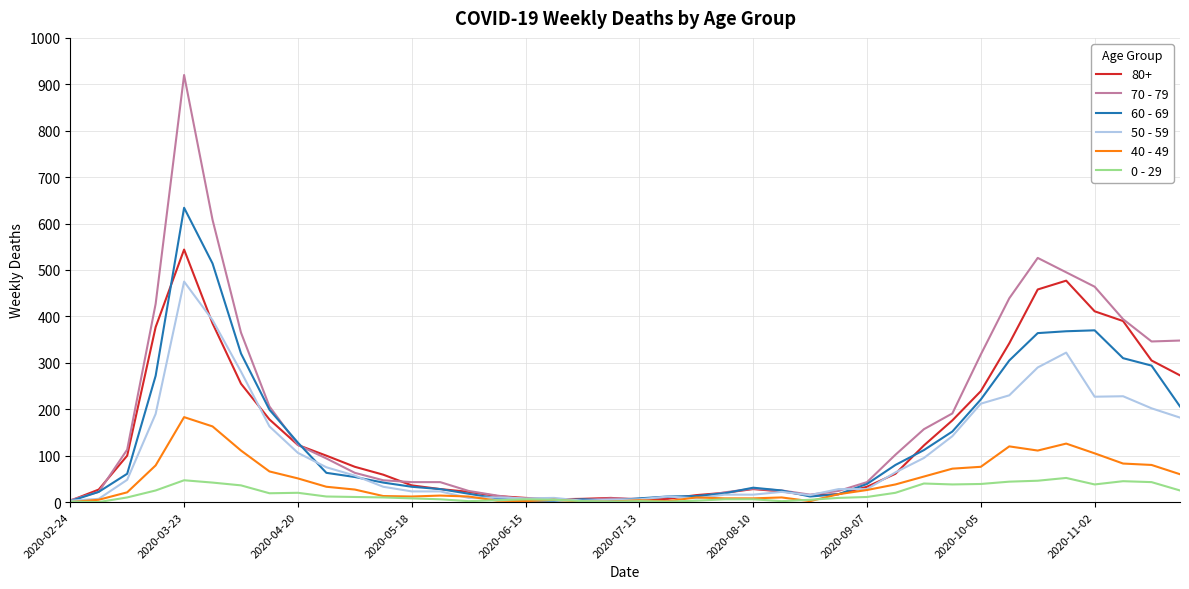

Which series ends up on top after the final intersection of 50 - 59 and 40 - 49?

50 - 59